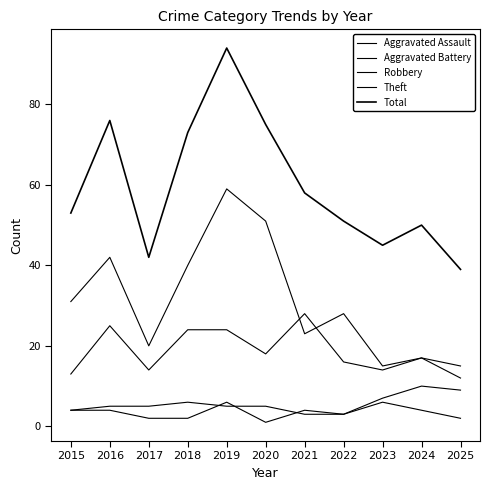

What is the value of the Robbery point at the 9th from the left?

14